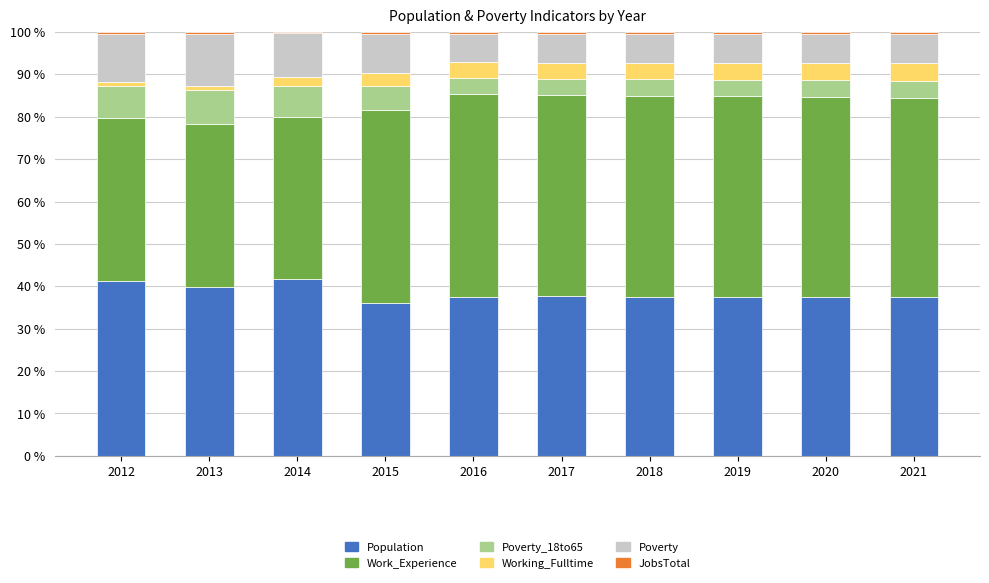

What is the sum of all Population values?

383.9